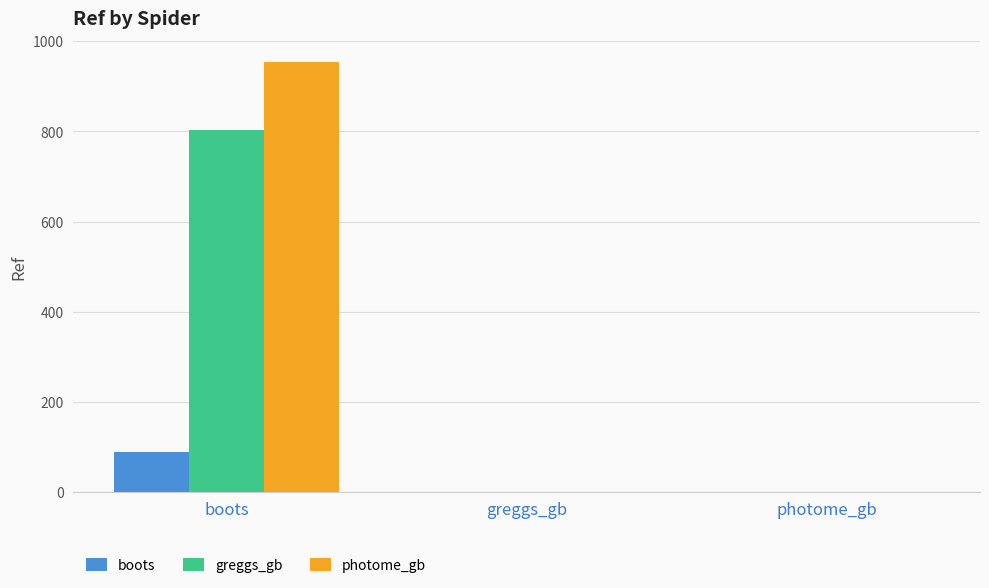

True or false: greggs_gb has a value of 350 at greggs_gb.

False